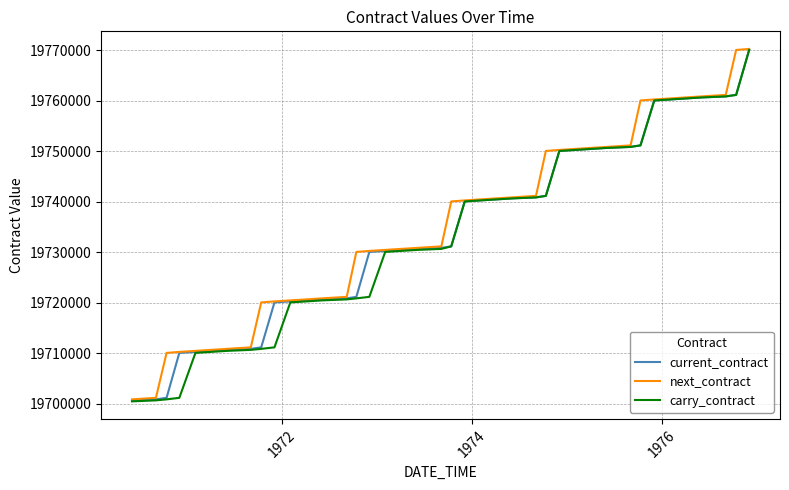

What is the greatest value displayed?

19770300